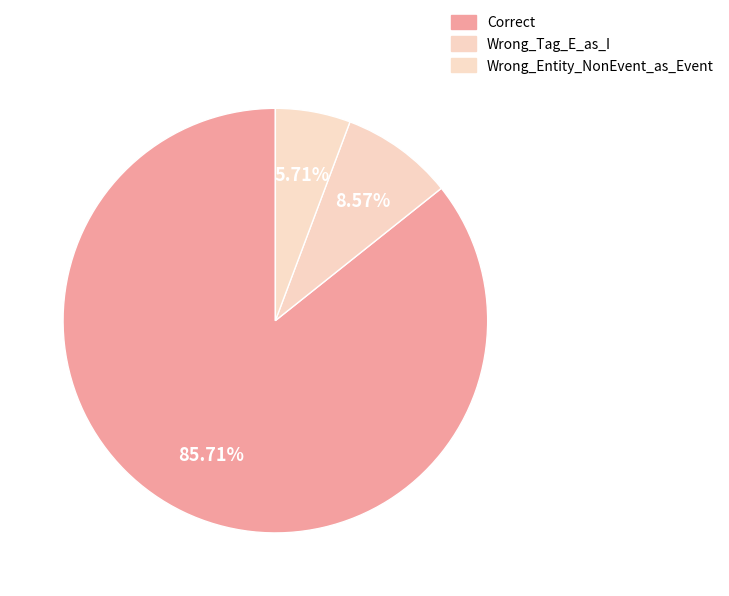

What percentage is the Wrong_Tag_E_as_I slice, to the nearest percent?

9%